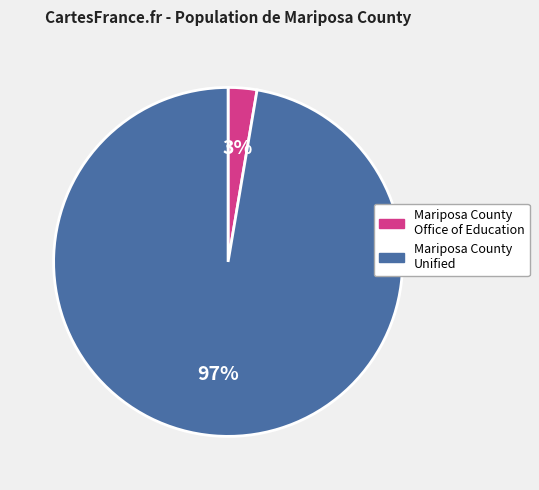

To the nearest percent, what is the average slice percentage?

50%